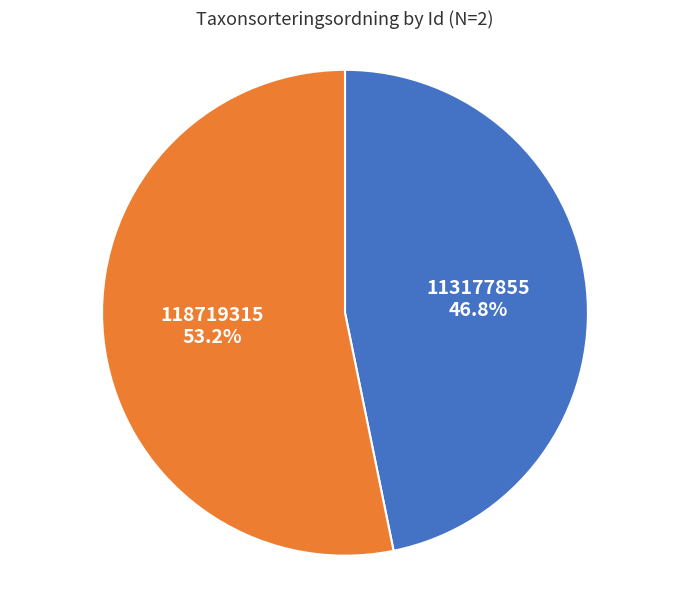

To the nearest percent, what is the difference between the largest and smallest slice percentages?

6%